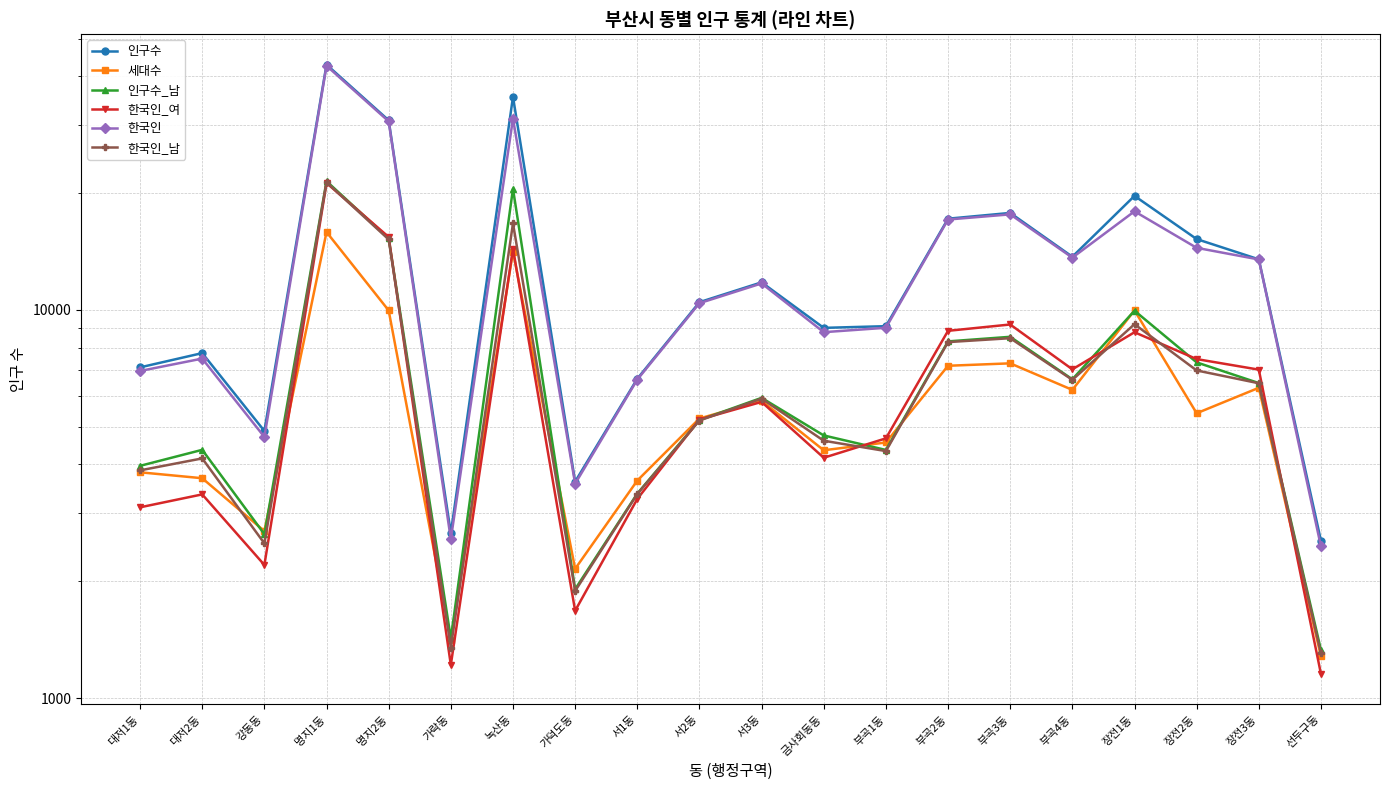

At which category is the sum across all series the highest?

명지1동